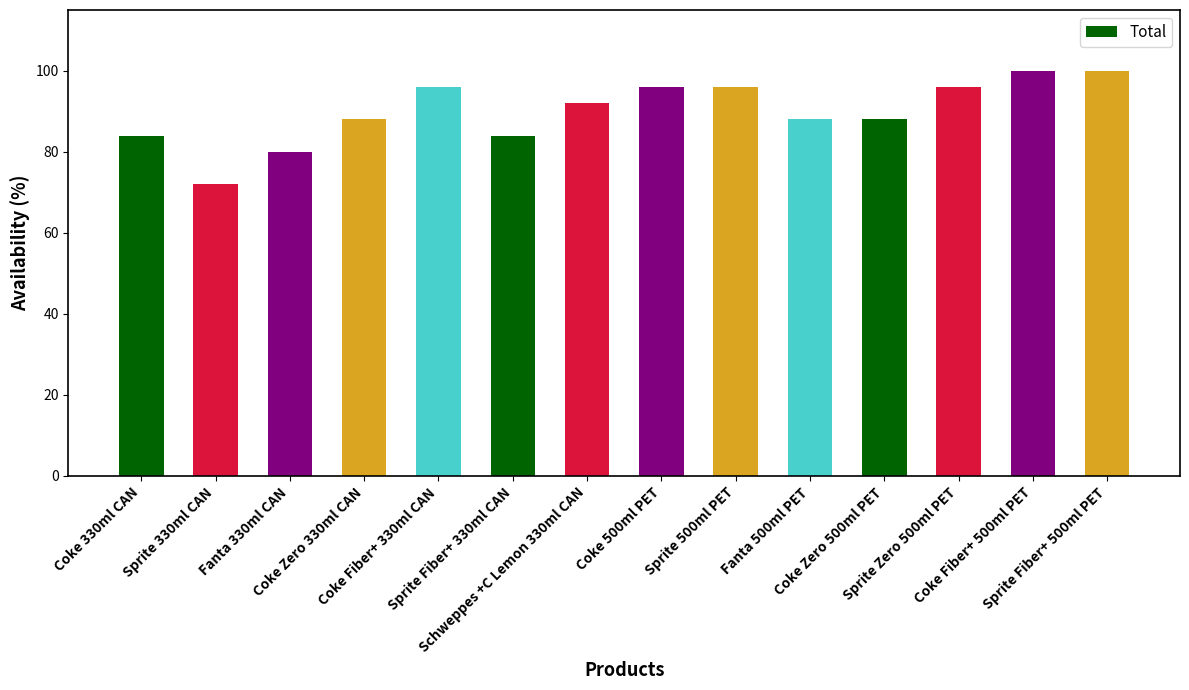

Are the bars horizontal?

No